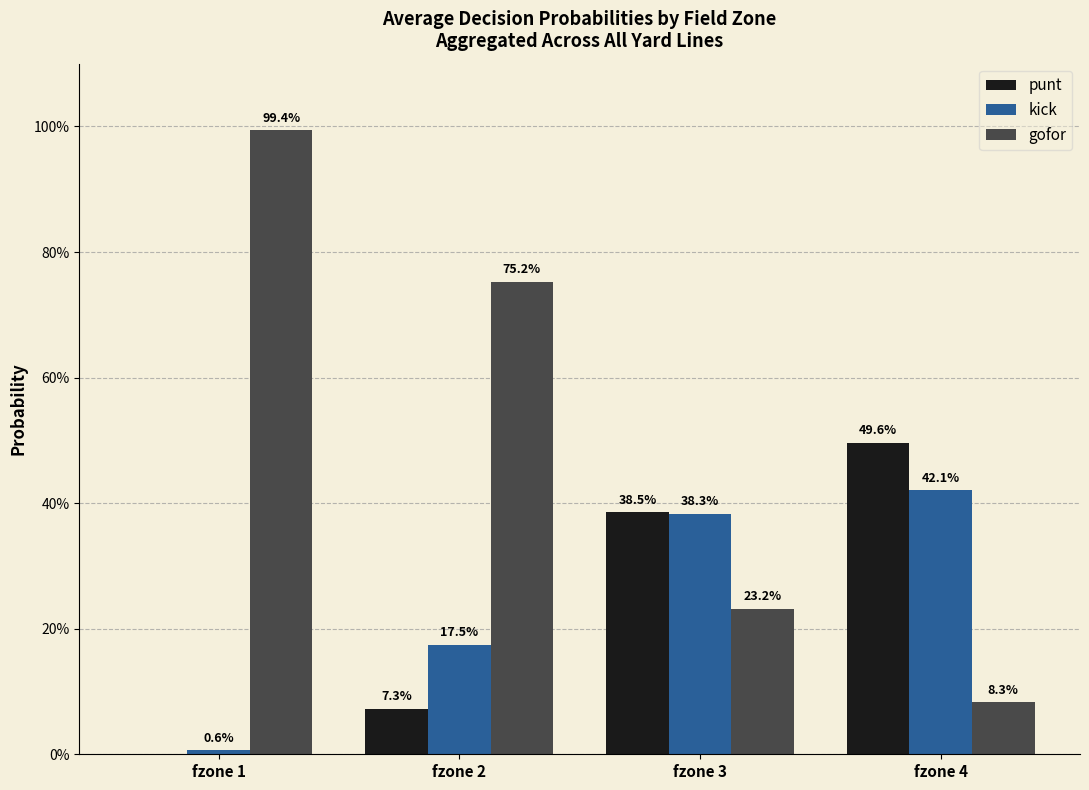

What is the value of the gofor bar at the 3rd from the left?

0.2